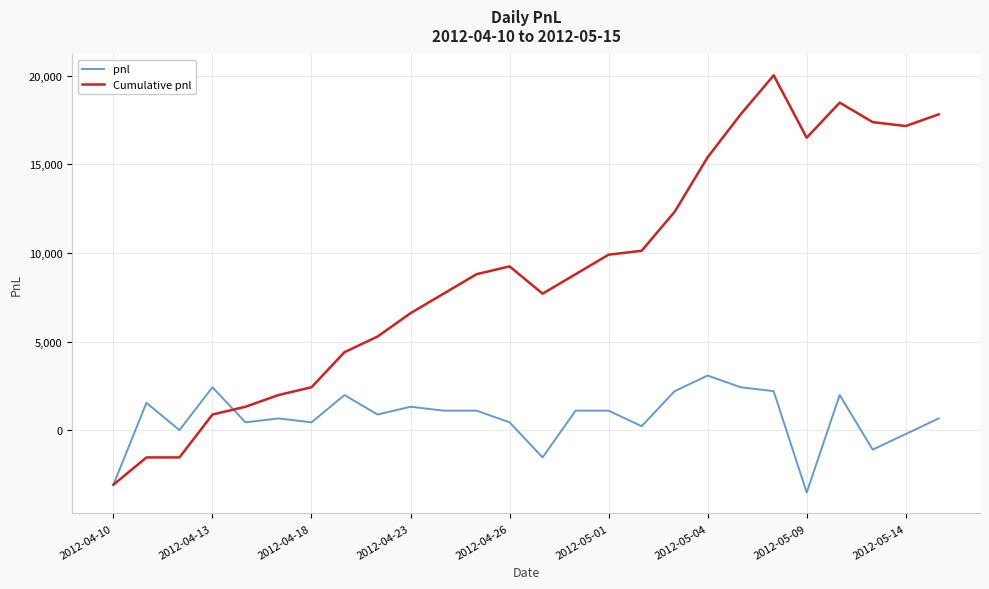

What is the maximum value shown in the chart?

20020